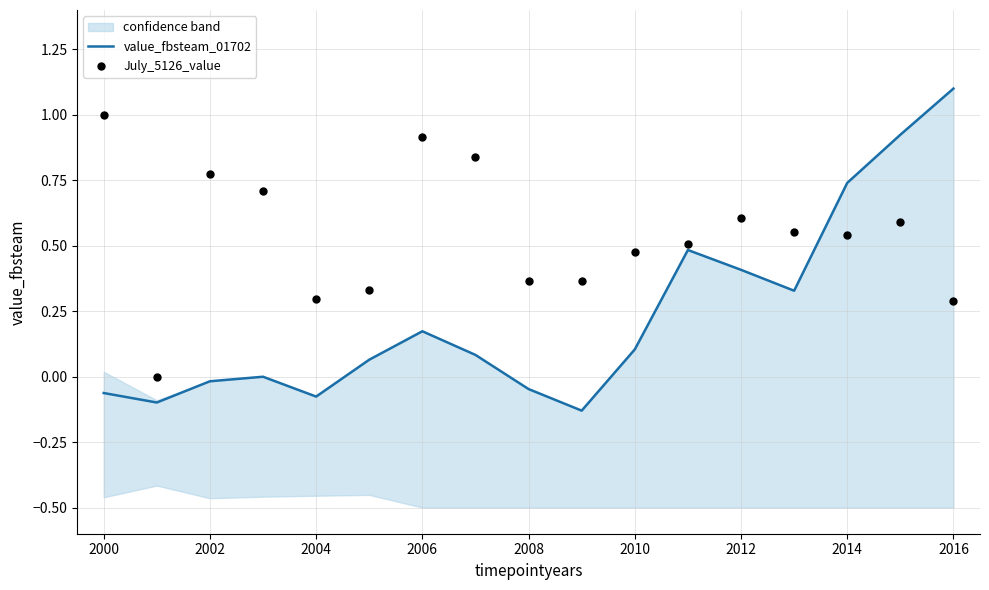

Which series has the largest Y range (max minus min)?

value_fbsteam_01702